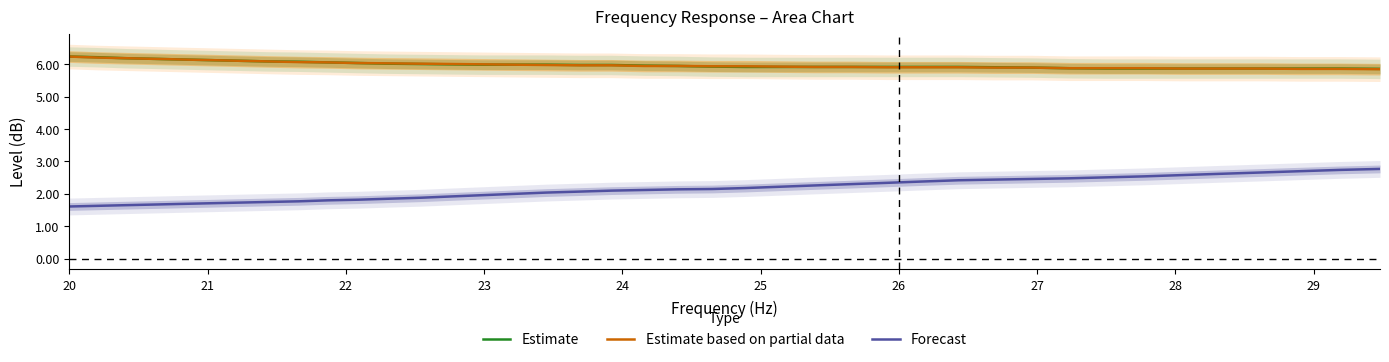

True or false: Forecast and Estimate cross at least once.

False